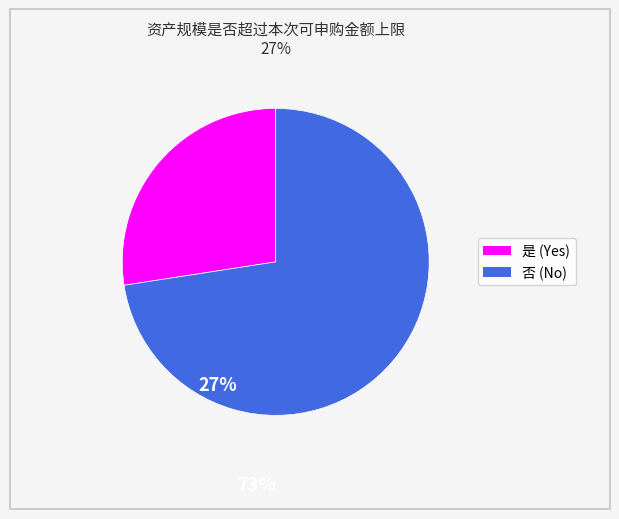

Is it true that 是 is 34% of the pie?

False